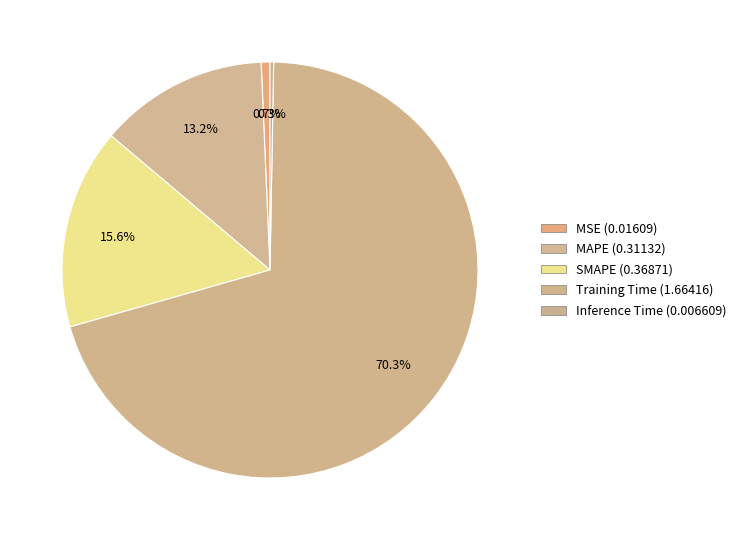

To the nearest percent, what portion does Training Time represent?

70%